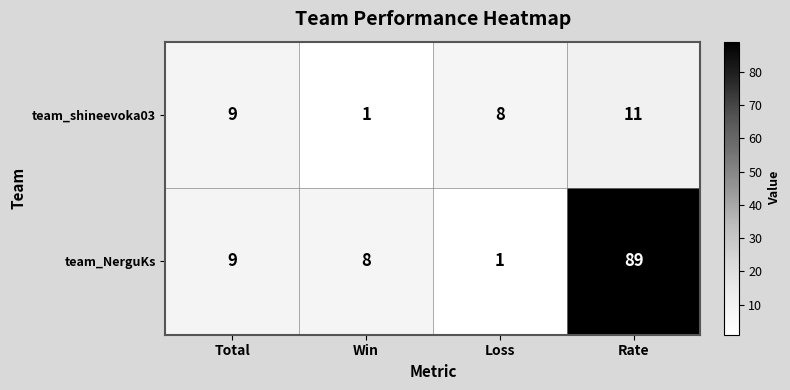

What is the sum of the team_NerguKs values at Win and Rate?

97